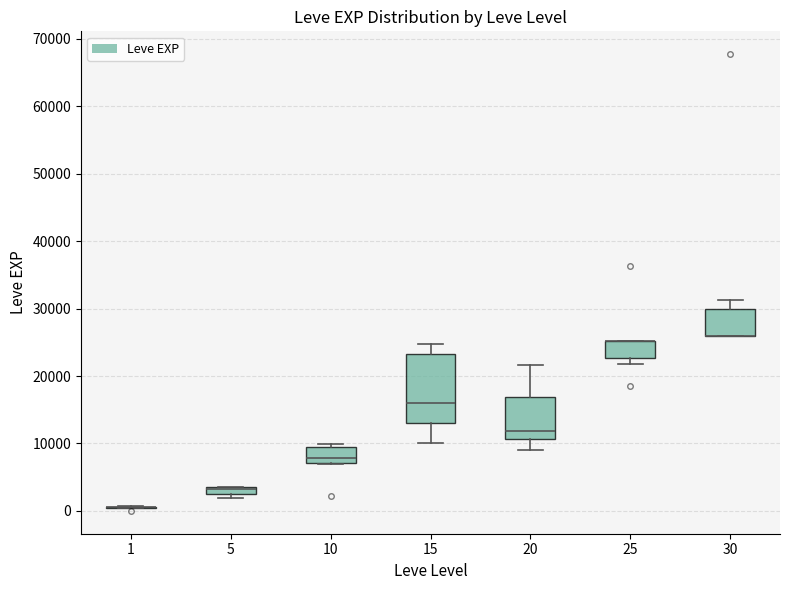

Comparing the boxes themselves (not the whiskers), which one is the tallest?

15